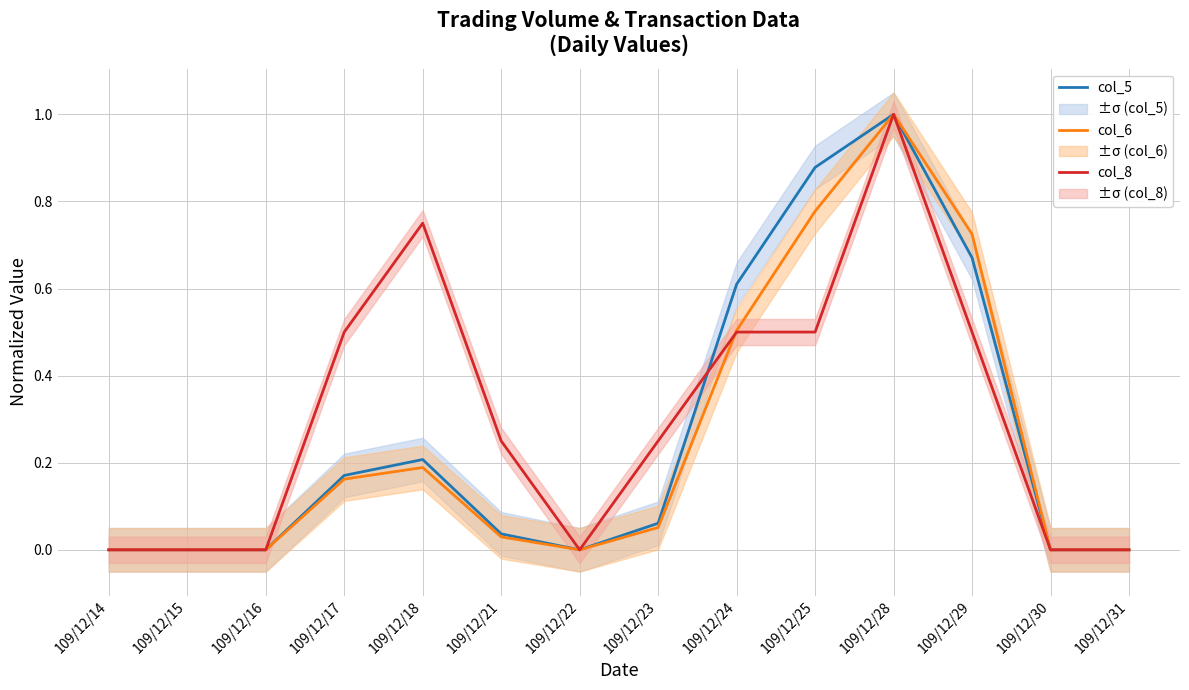

The col_8 series shows 0.0 at 109/12/30. True or false?

True